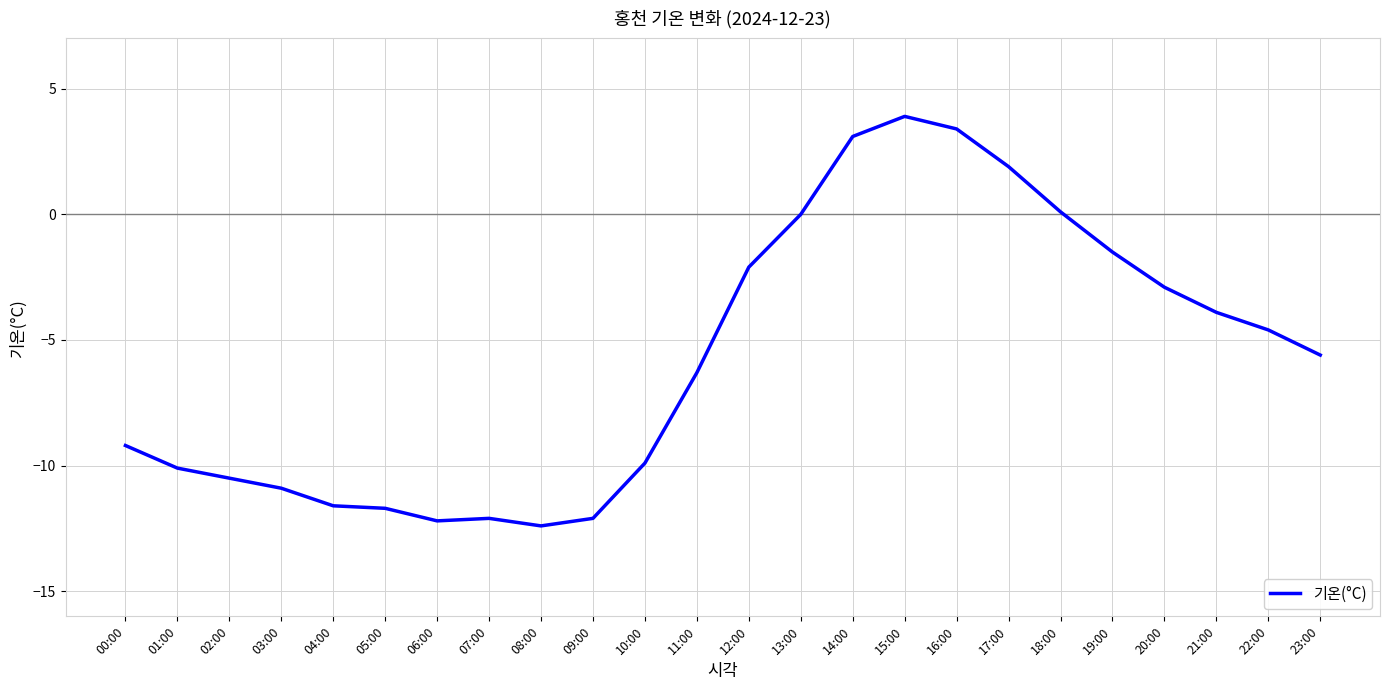

Where does the data first go above -5?

12:00